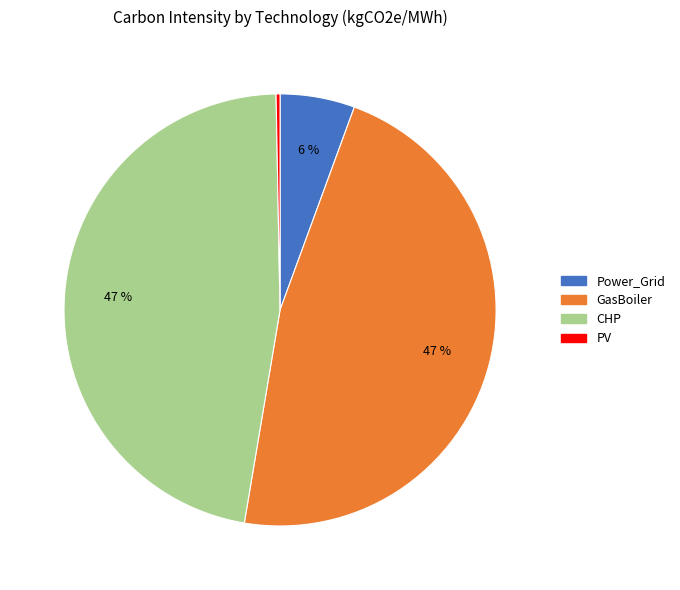

How many segments does this pie chart have?

4